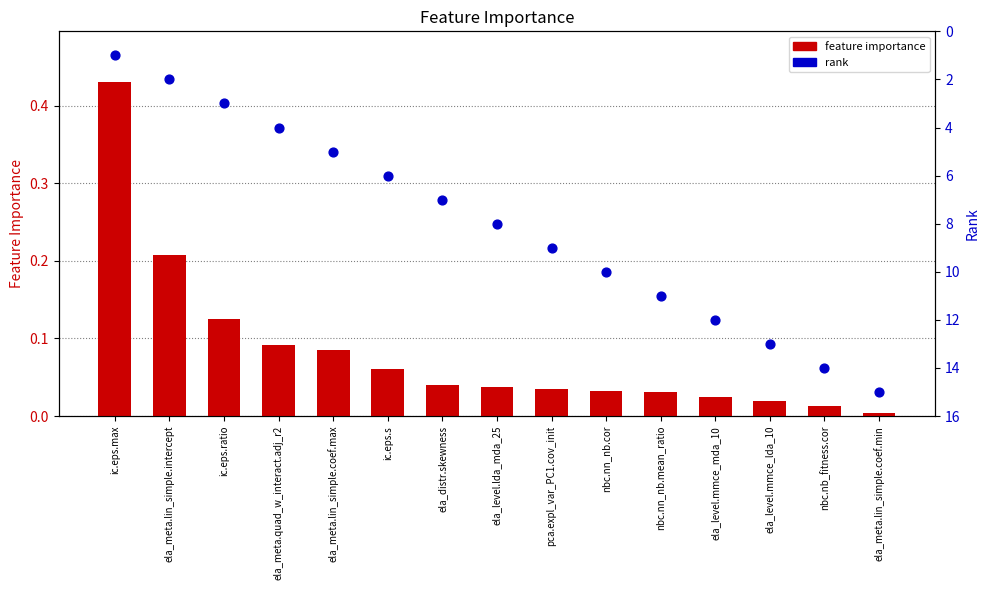

At which category is the sum across all series the highest?

ela_meta.lin_simple.coef.min